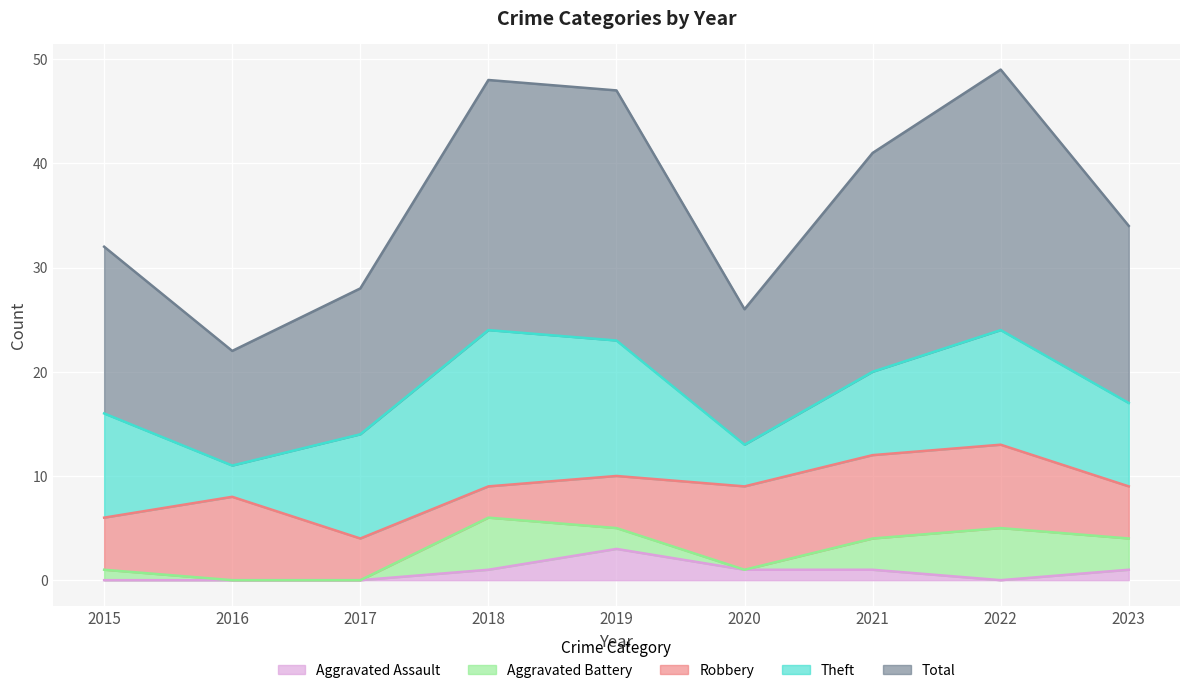

List the series in order of their peak value, lowest first.

Aggravated Assault, Aggravated Battery, Robbery, Theft, Total